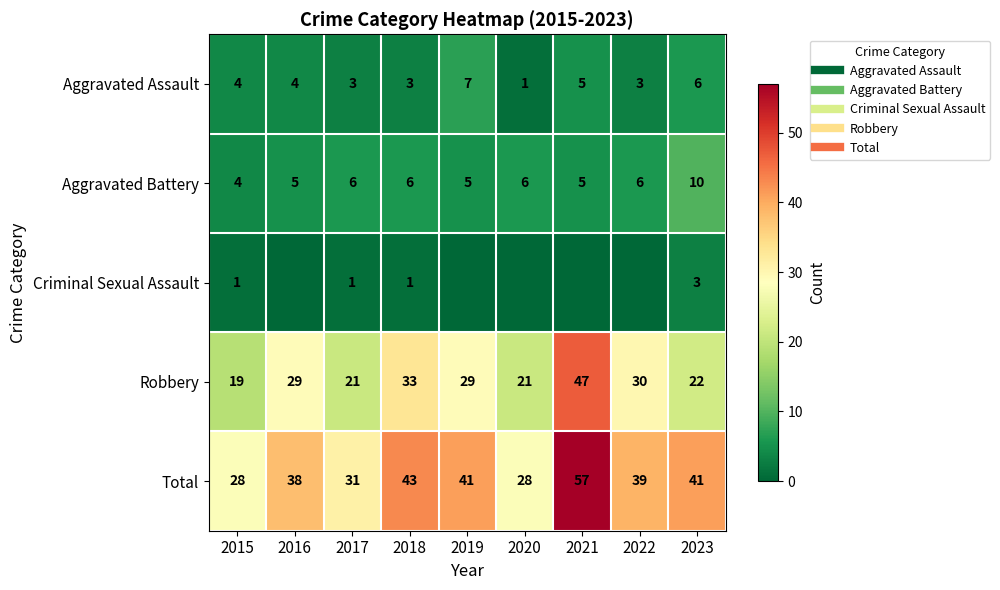

What is the total value across all series at 2015?

56